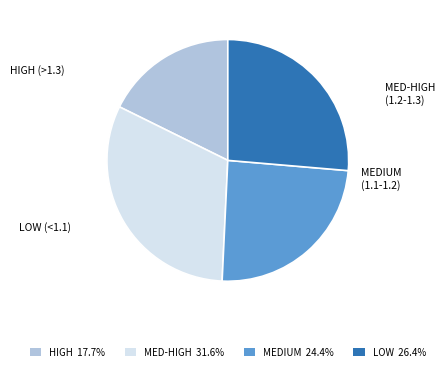

Is the sum of LOW 26.4% and MED-HIGH 31.6% greater than half?

Yes